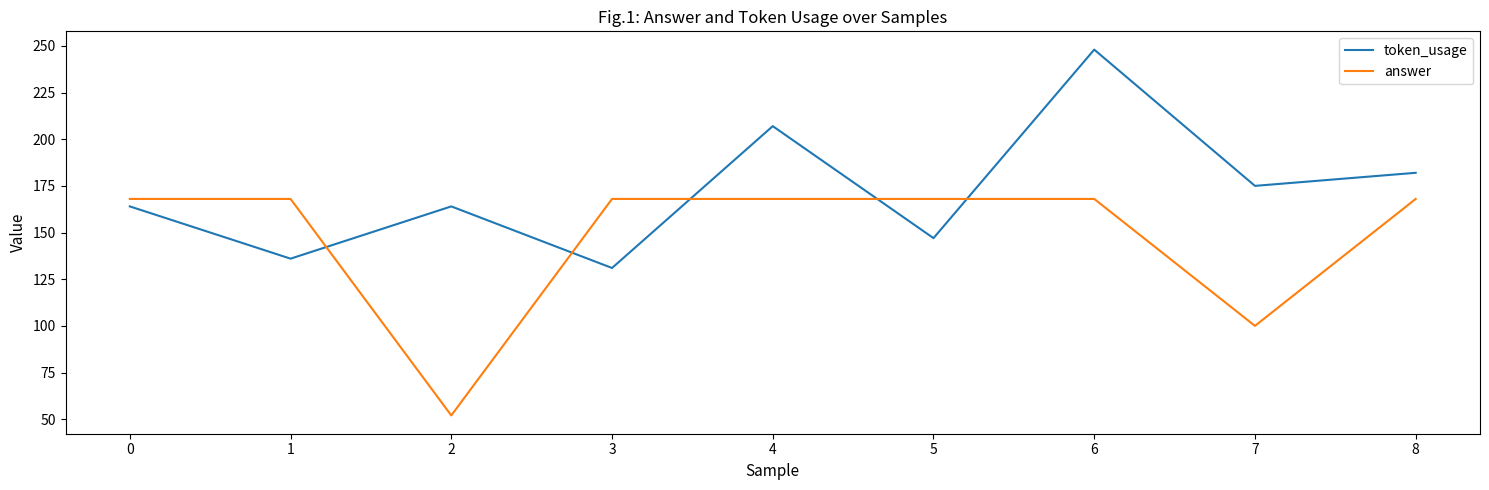

The answer series shows 168 at 5. True or false?

True